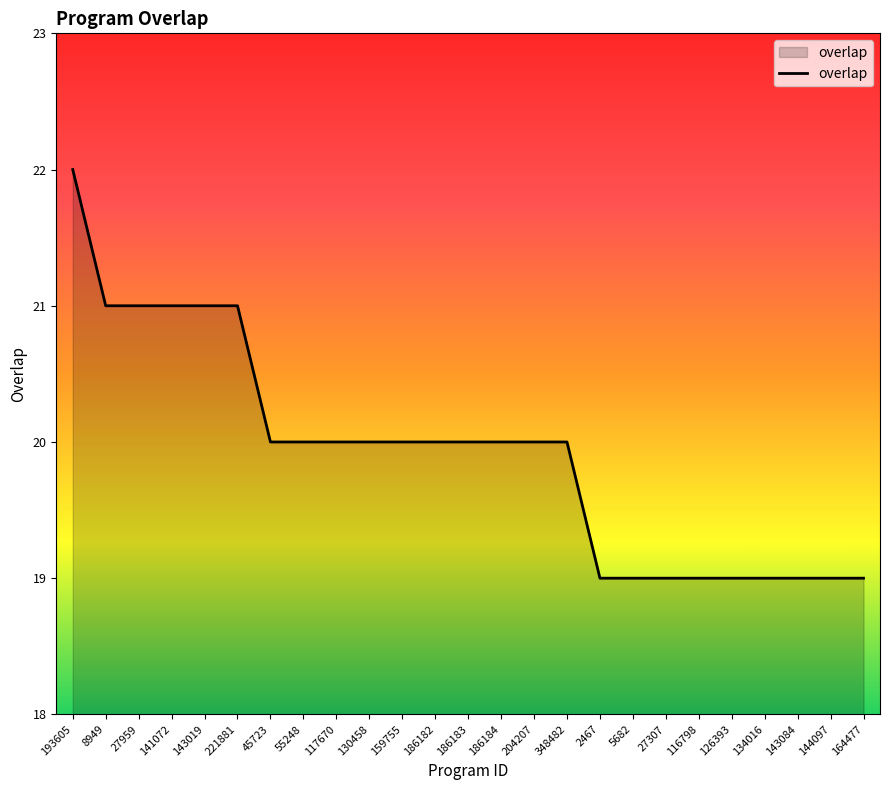

What value does the data have at 186183?

20